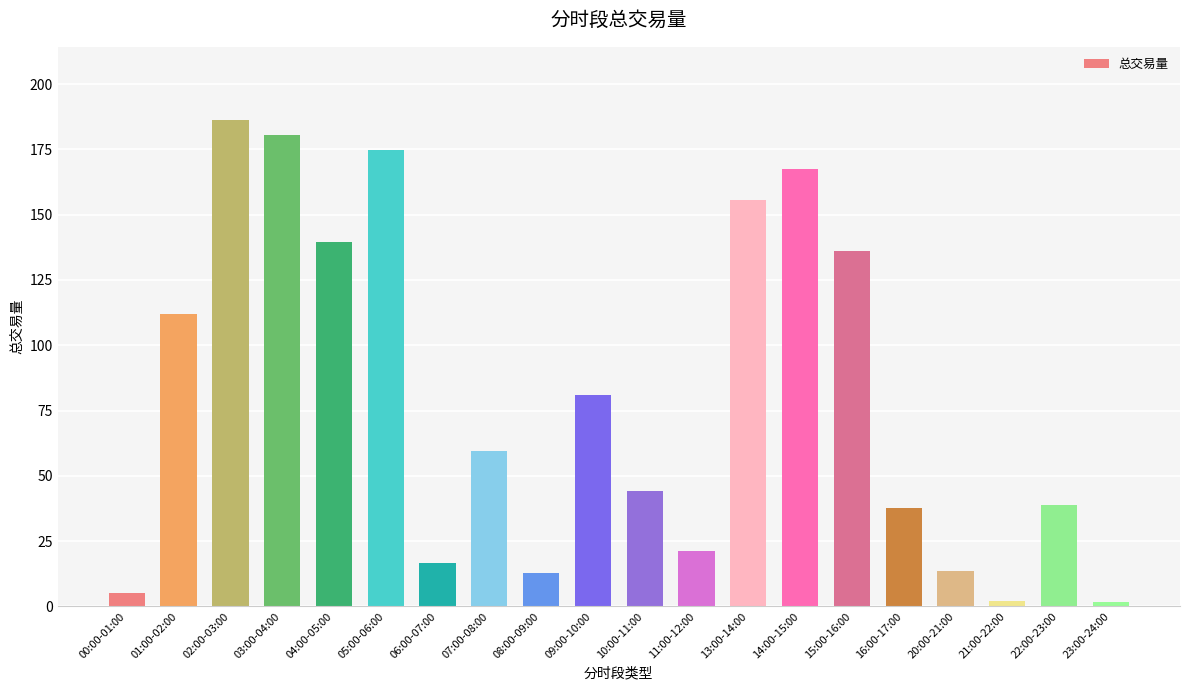

What is the maximum value shown in the chart?

186.3